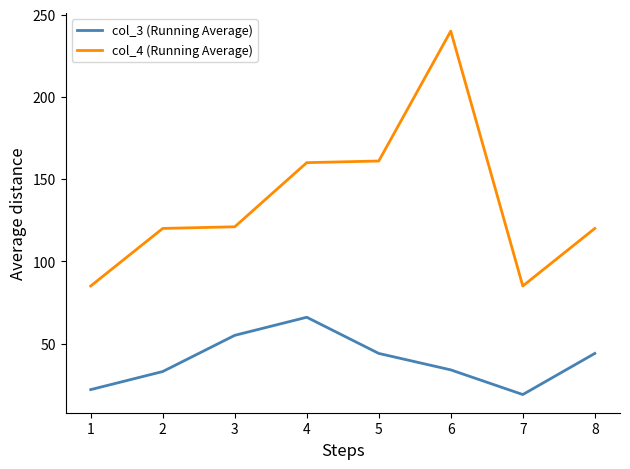

The value of col_3 (Running Average) at 6 is 7. True or false?

False